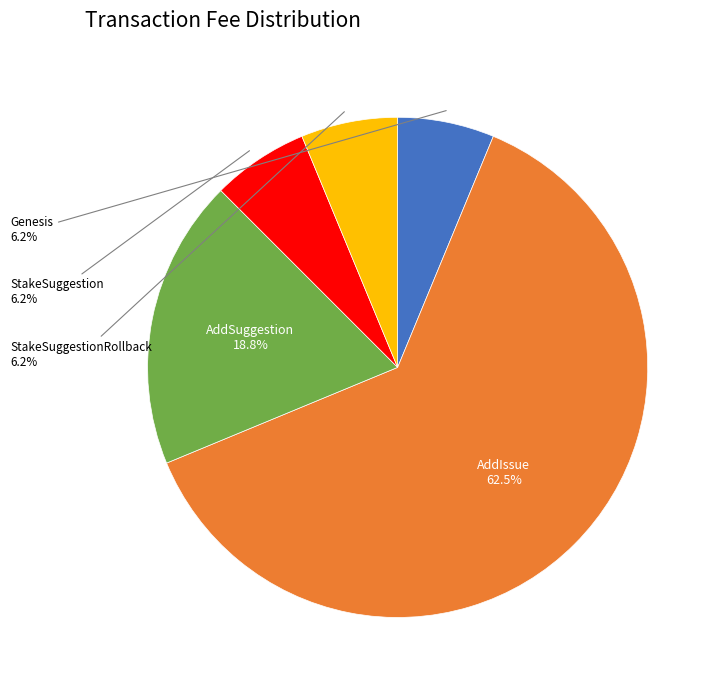

Is there any slice that represents more than half of the pie?

Yes